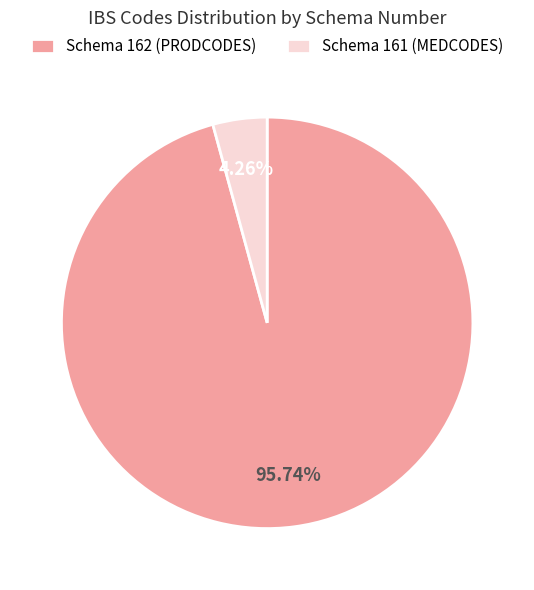

Does Schema 162 (PRODCODES) account for over 50% of the chart?

Yes